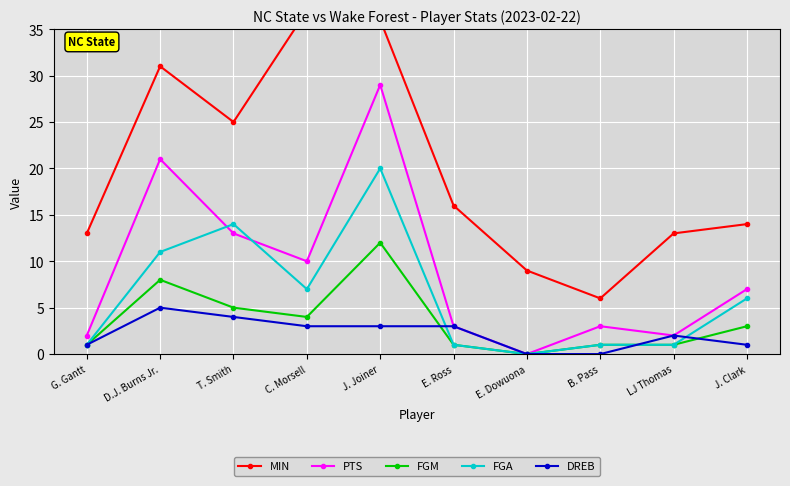

The value of FGA at J. Joiner is 20. True or false?

True